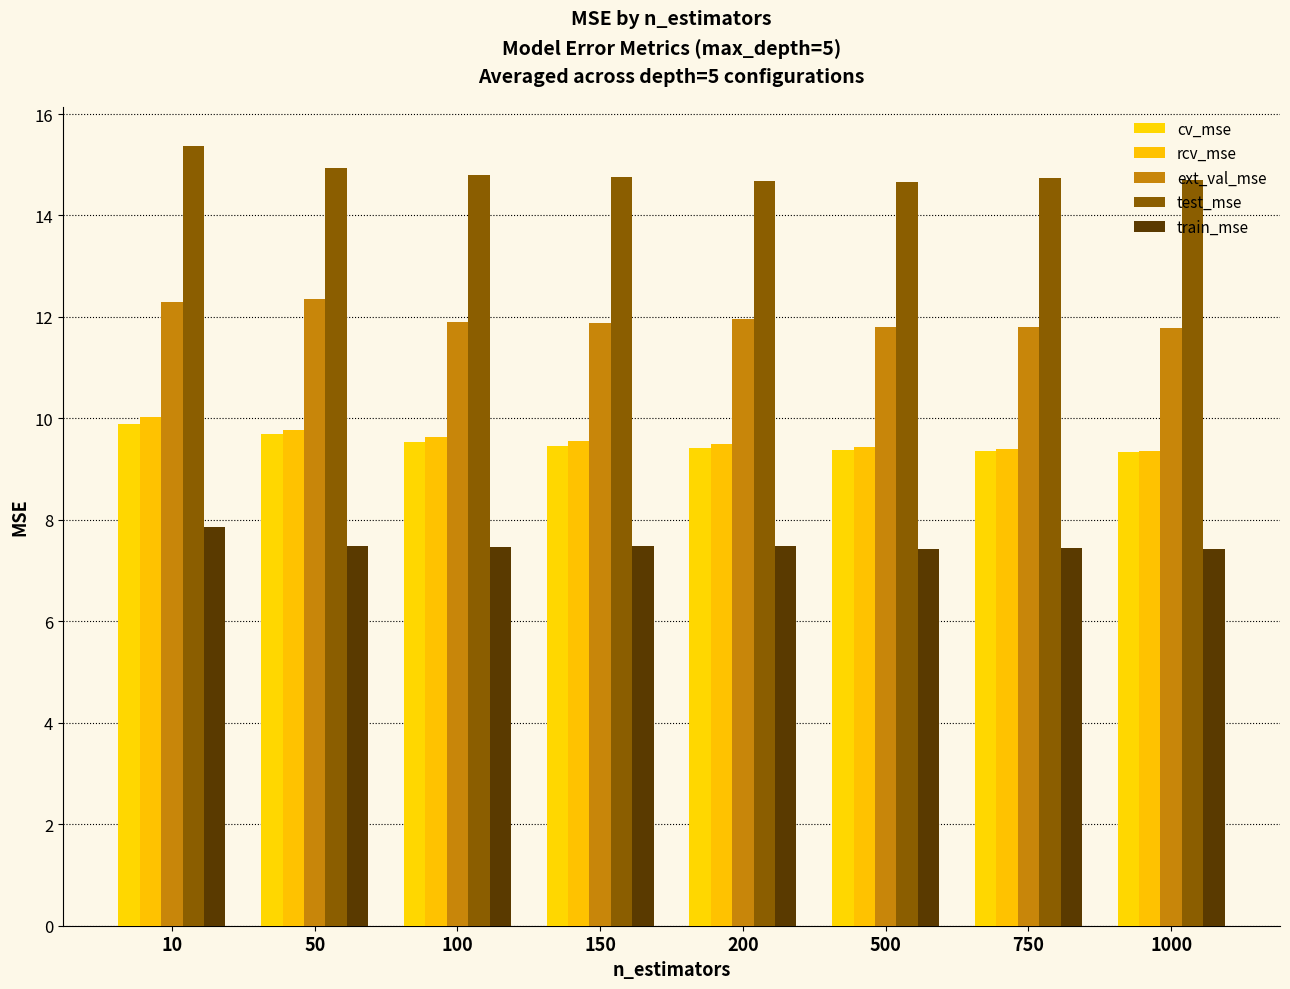

Reading left to right, transcribe all the data shown in this chart.

cv_mse: 10=9.9	50=9.7	100=9.5	150=9.5	200=9.4	500=9.4	750=9.4	1000=9.3
rcv_mse: 10=10.0	50=9.8	100=9.6	150=9.6	200=9.5	500=9.4	750=9.4	1000=9.4
ext_val_mse: 10=12.3	50=12.4	100=11.9	150=11.9	200=12.0	500=11.8	750=11.8	1000=11.8
test_mse: 10=15.4	50=14.9	100=14.8	150=14.8	200=14.7	500=14.7	750=14.7	1000=14.7
train_mse: 10=7.9	50=7.5	100=7.5	150=7.5	200=7.5	500=7.4	750=7.4	1000=7.4